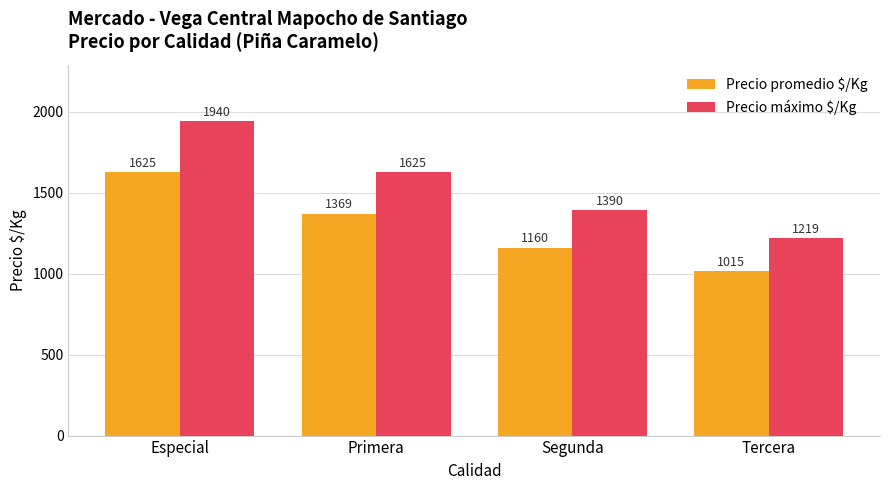

True or false: Precio promedio $/Kg has a value of 337 at Tercera.

False